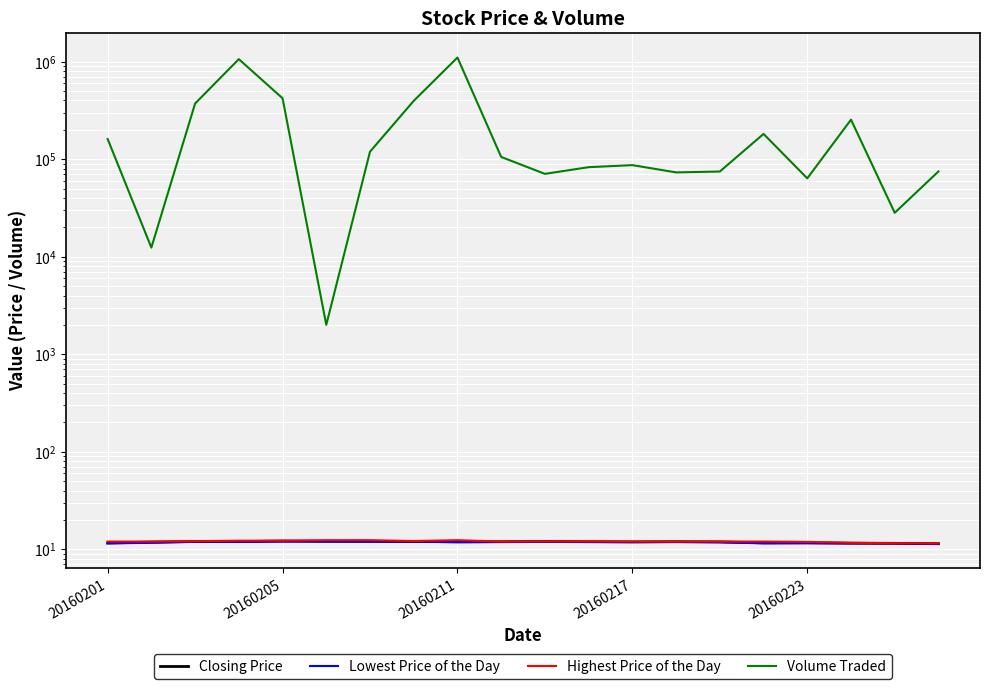

Which category has the lowest value across all series?

19